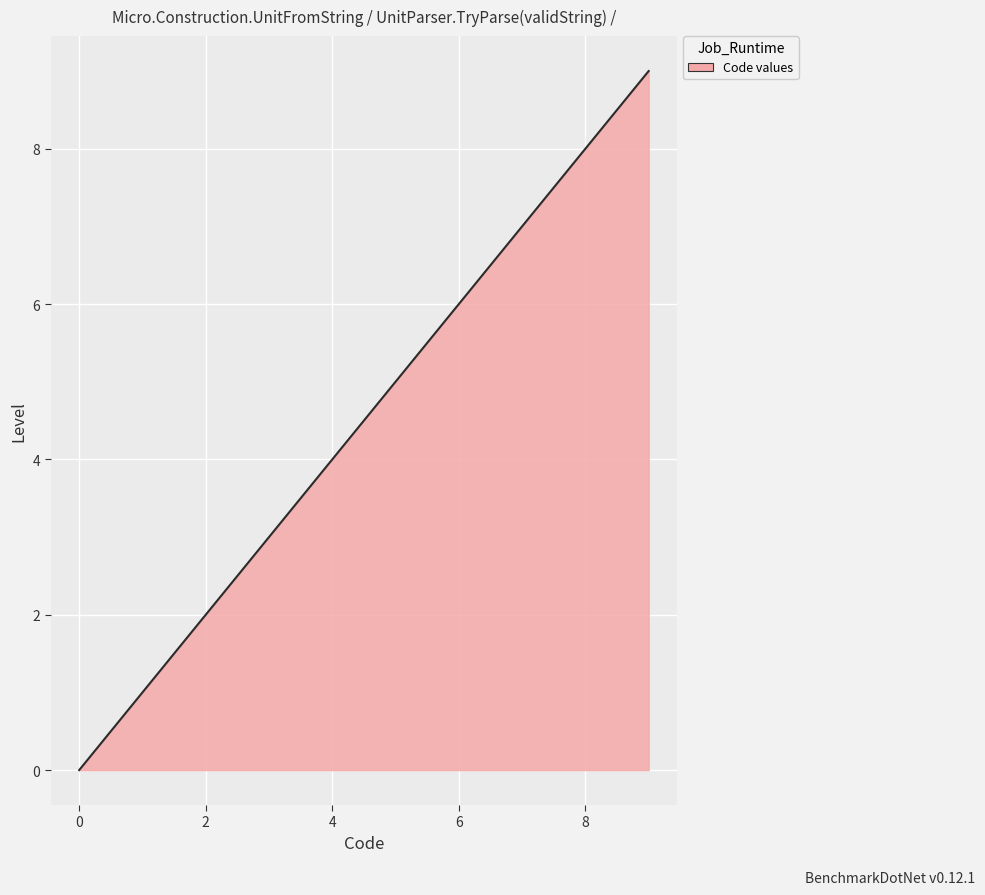

How many lines are shown in the chart?

1